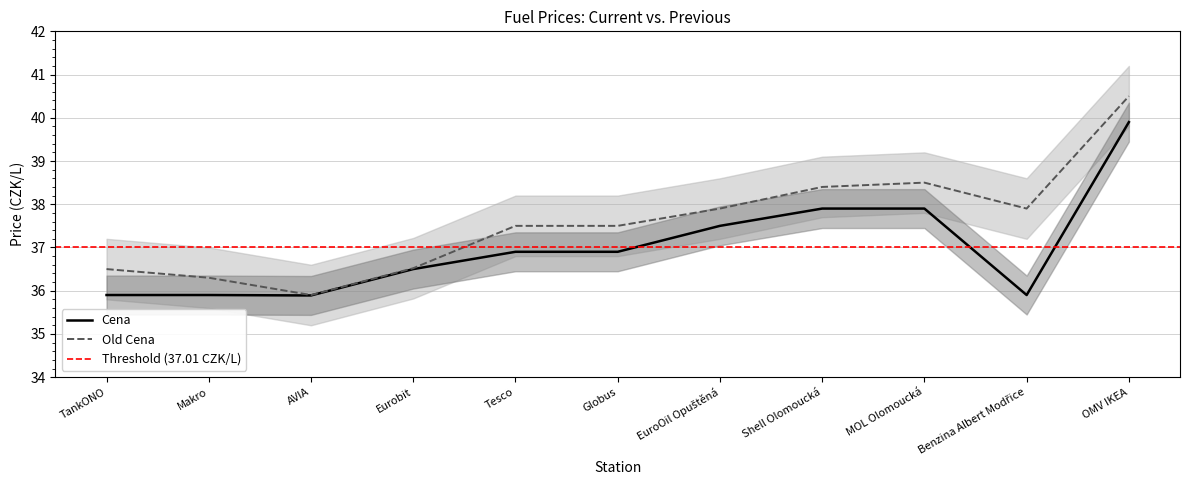

The value of Old Cena at Makro is 36.3. True or false?

True